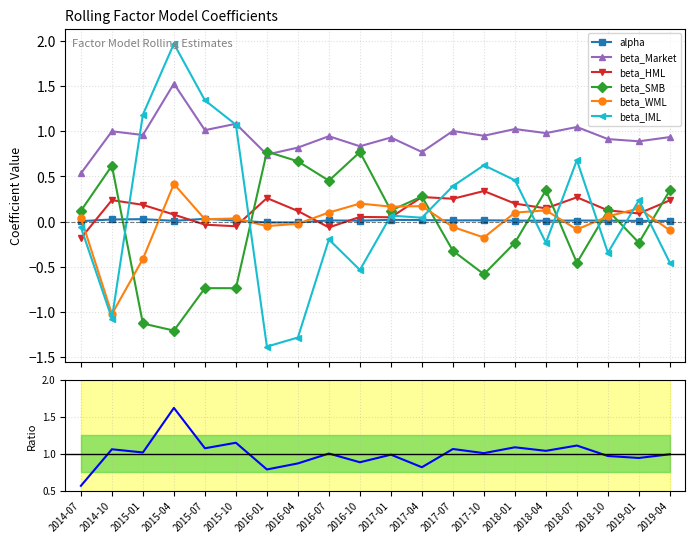

Which series has the largest range (max minus min)?

beta_IML